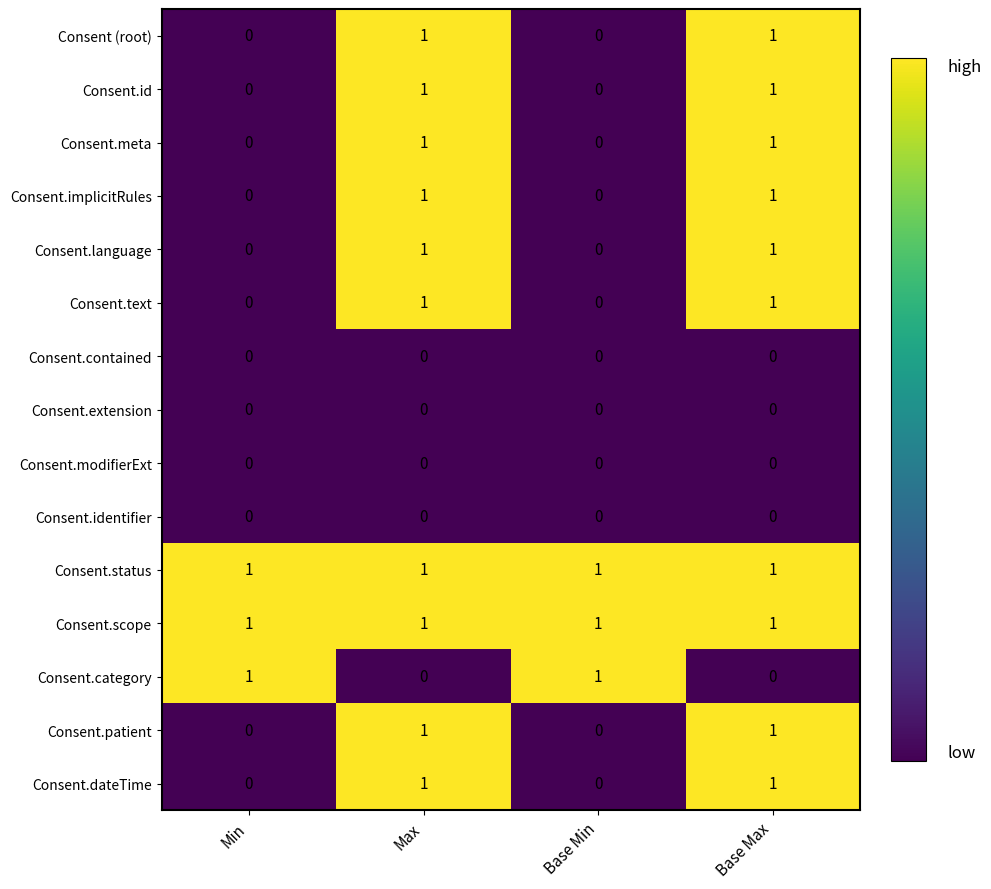

Is the value of Consent (root) at Base Max greater than the value of Consent.implicitRules at Base Min?

Yes